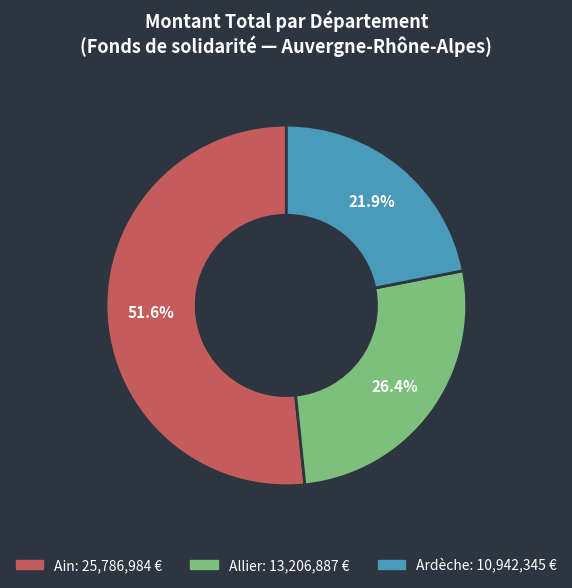

Is there a majority slice in this chart?

Yes